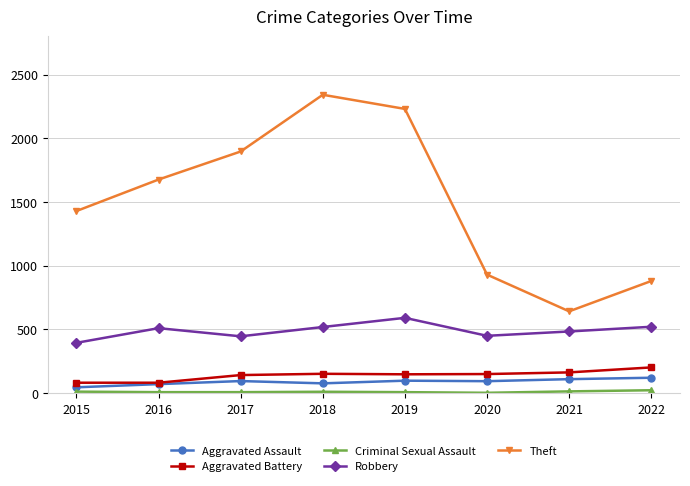

What is the minimum value shown in the chart?

3